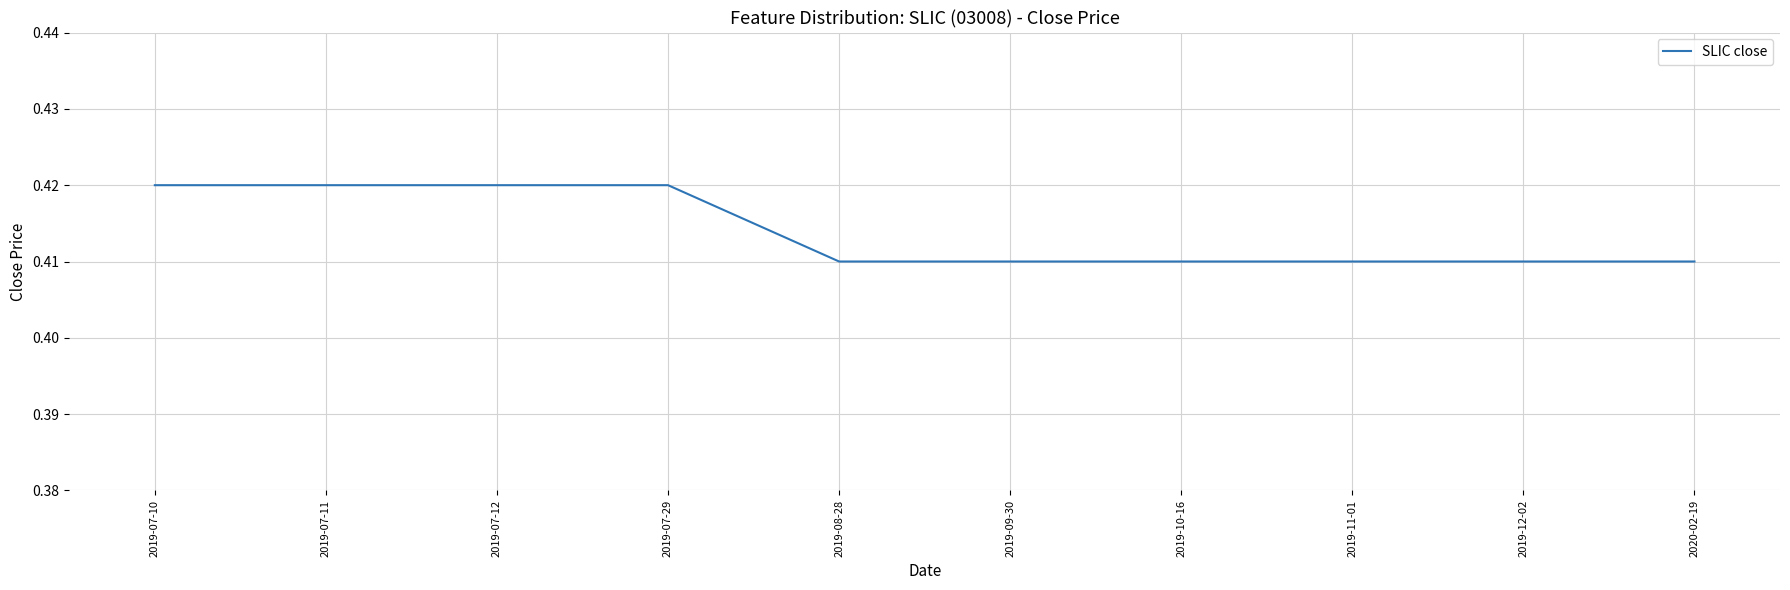

What position from the left is 2019-10-16?

7